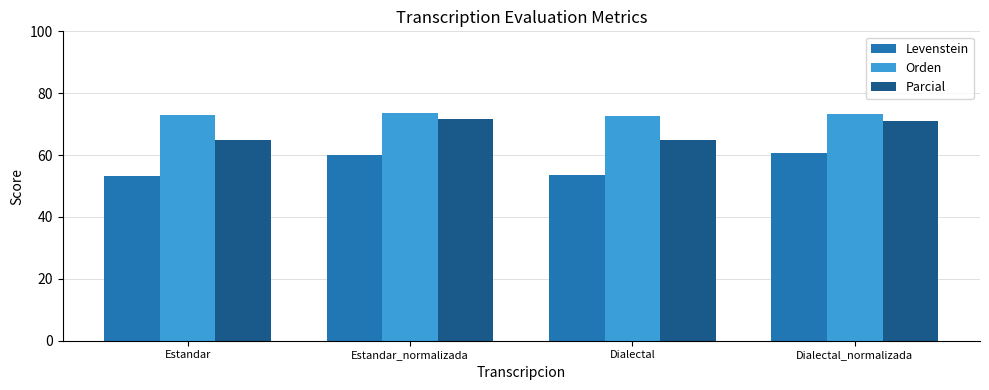

What is the difference between the Parcial values at Dialectal_normalizada and Dialectal?

6.1